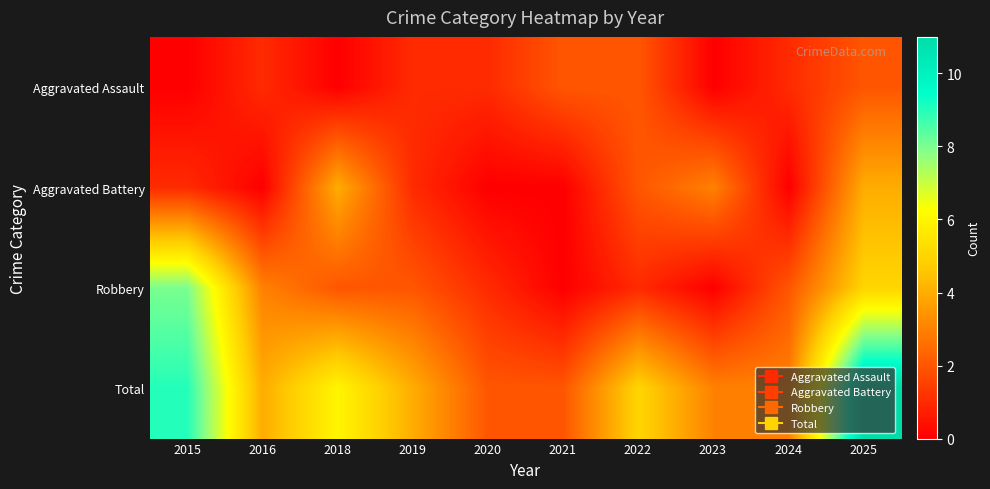

Which series has the largest range (max minus min)?

Total